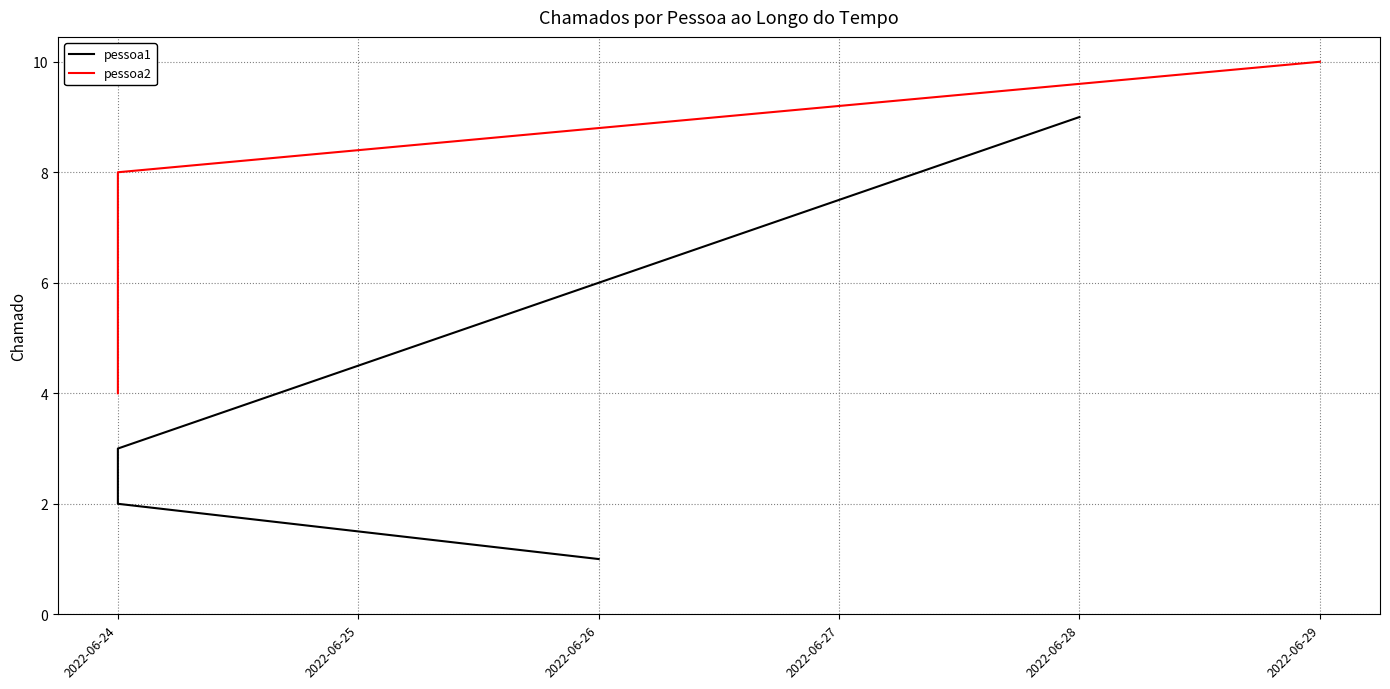

At 2022-06-27, list the series in order from smallest to largest.

pessoa1, pessoa2